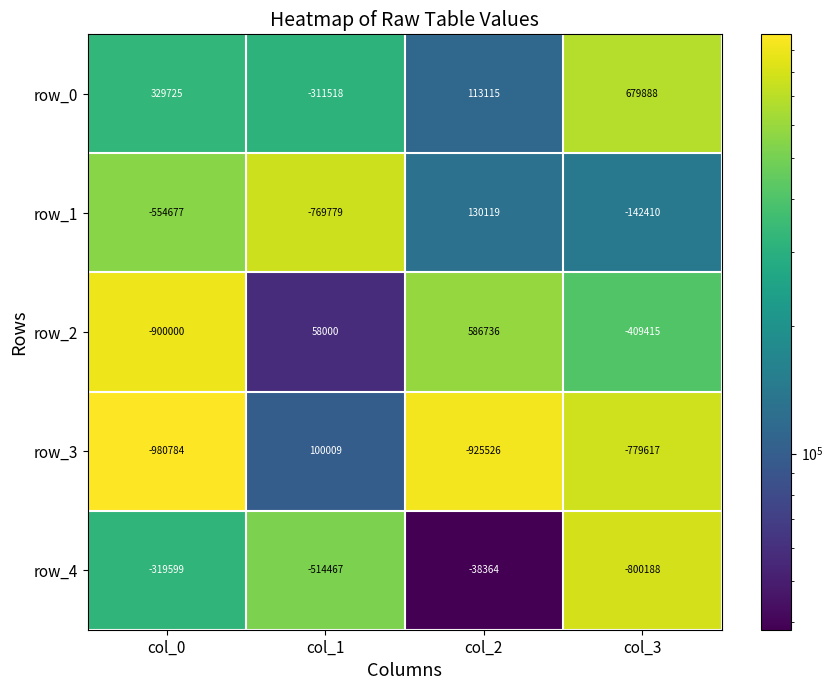

The row_3 series shows 380678.5 at col_2. True or false?

False